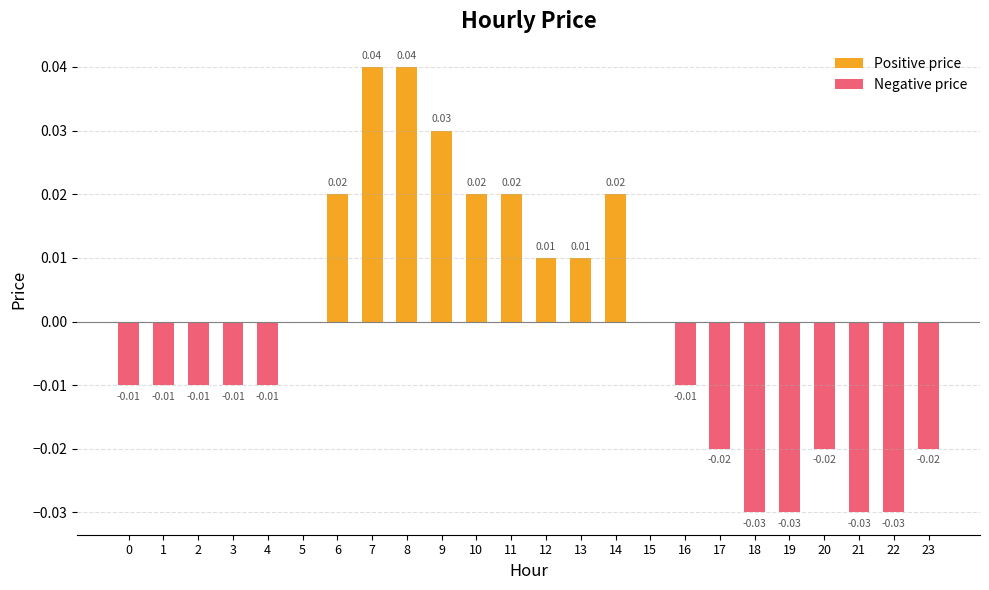

How many groups of bars are there?

24